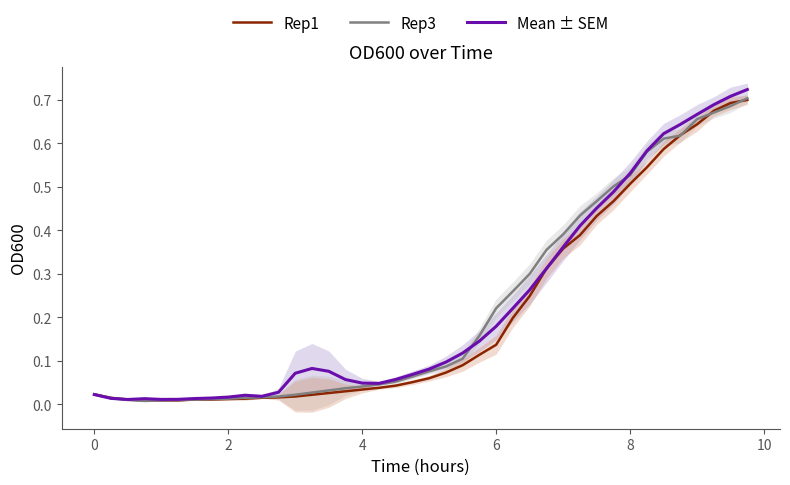

Does the chart have visible grid lines?

No